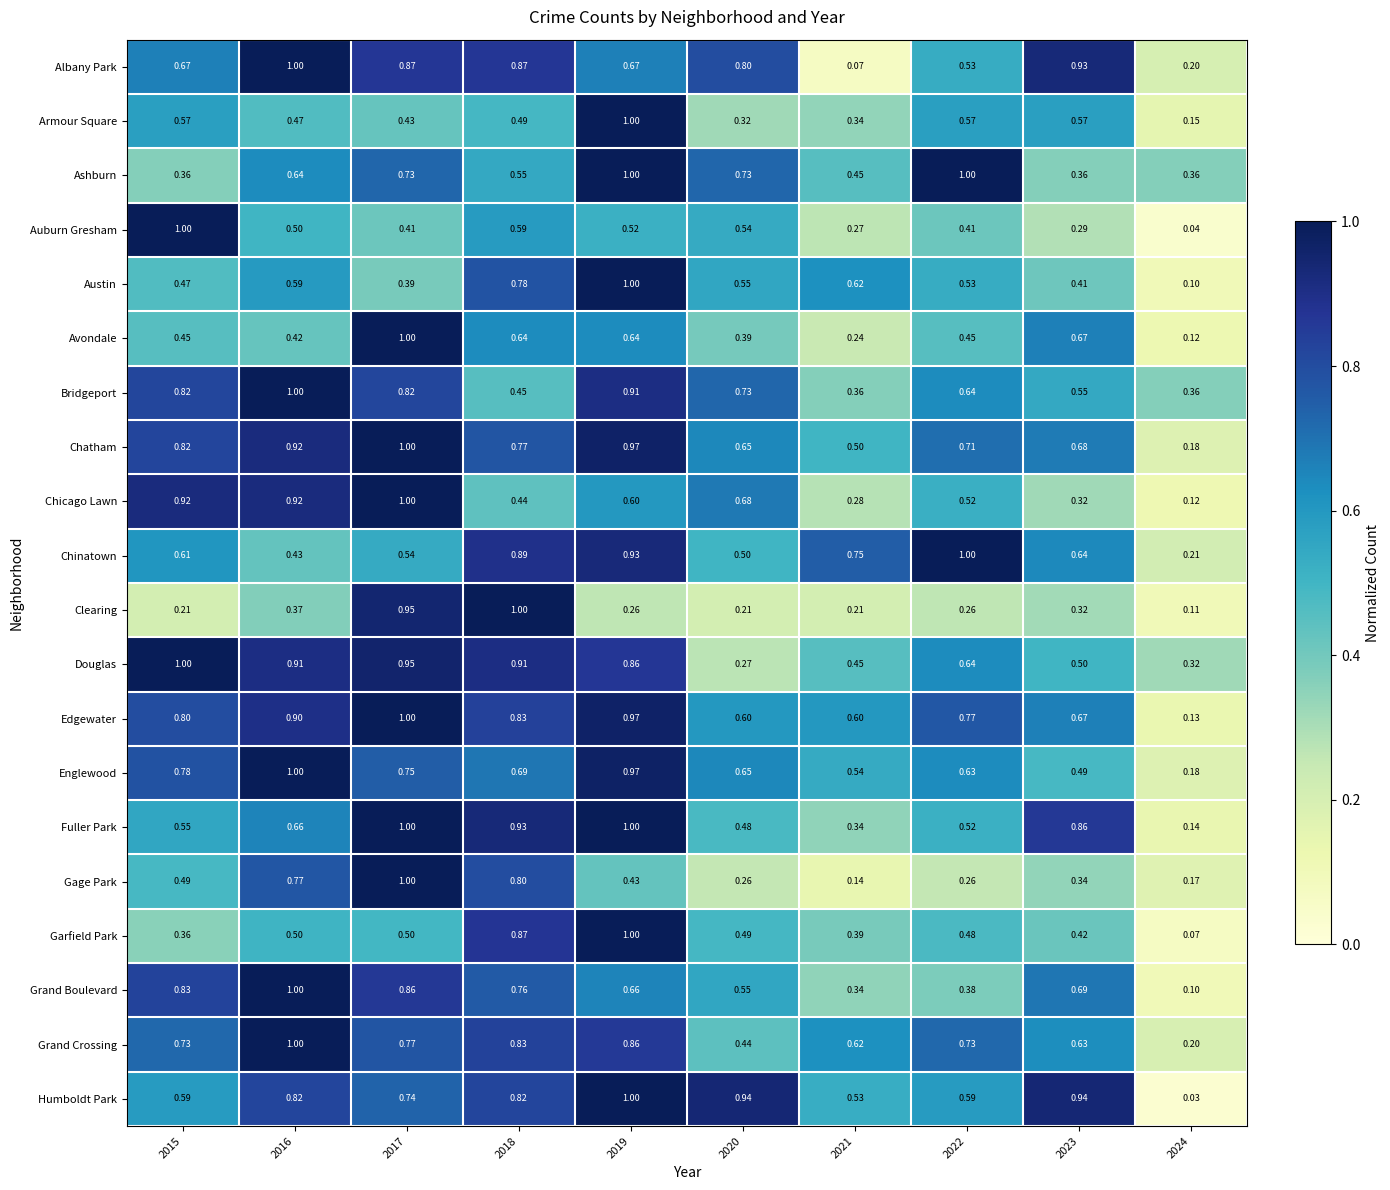

Which series has the largest total across all categories?

Edgewater